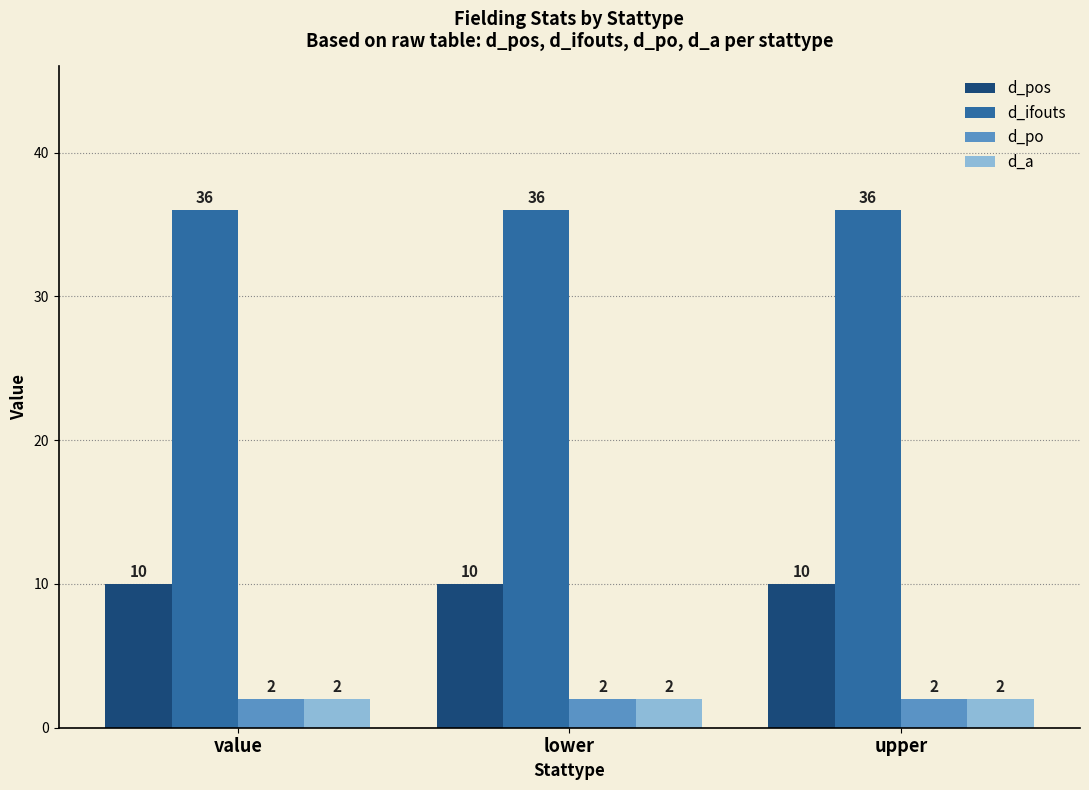

Reading left to right, list all the values displayed in this chart.

d_pos: 10	10	10
d_ifouts: 36	36	36
d_po: 2	2	2
d_a: 2	2	2